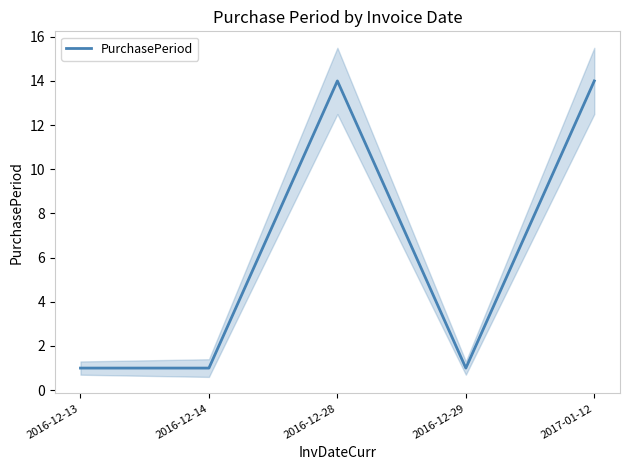

True or false: the data shows 0 at 2016-12-13.

False